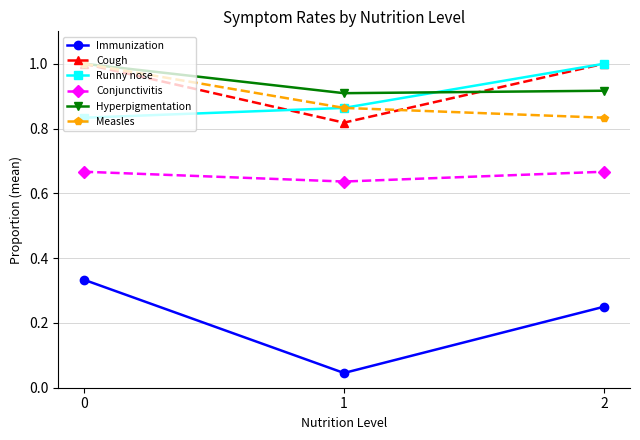

What is the sum of all Measles values?

2.7